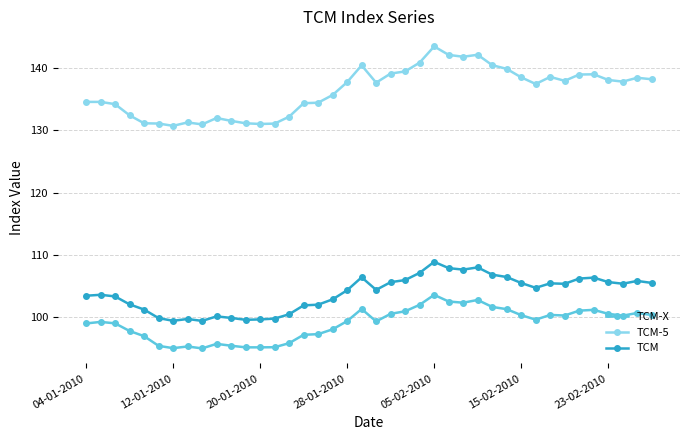

True or false: TCM-5 has more than 2 points higher than both neighbors.

True